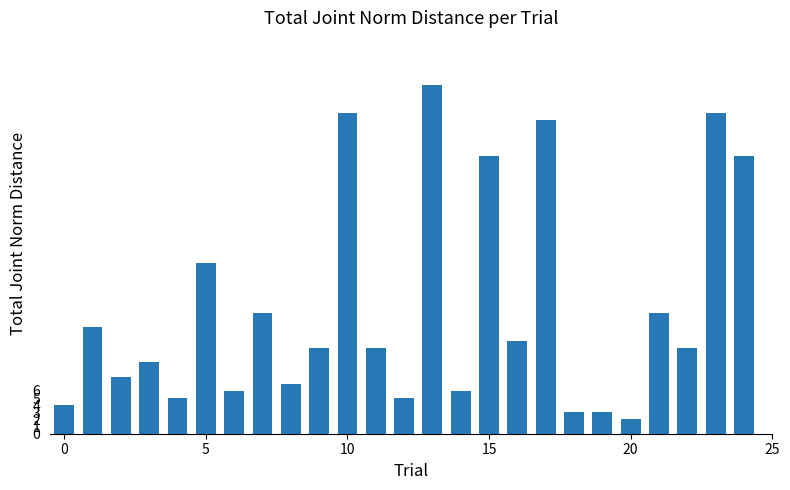

What is the difference between the maximum and minimum values?

47